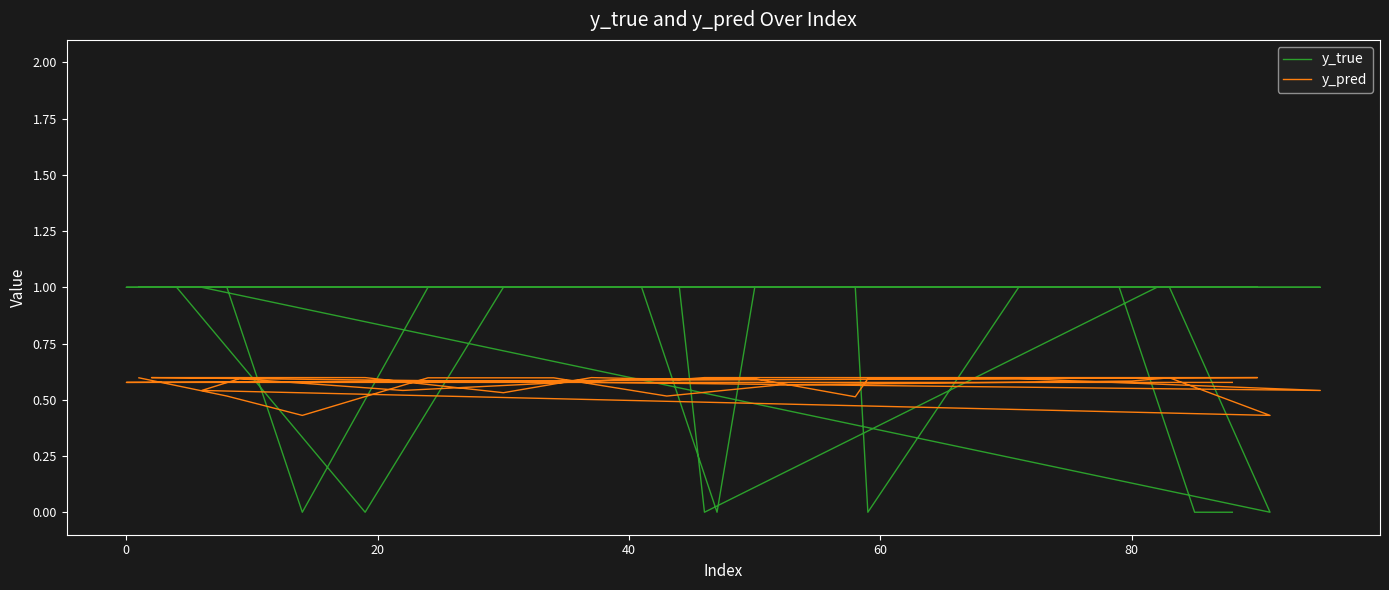

What is the difference between the second highest and second lowest values in the y_true series?

1.0